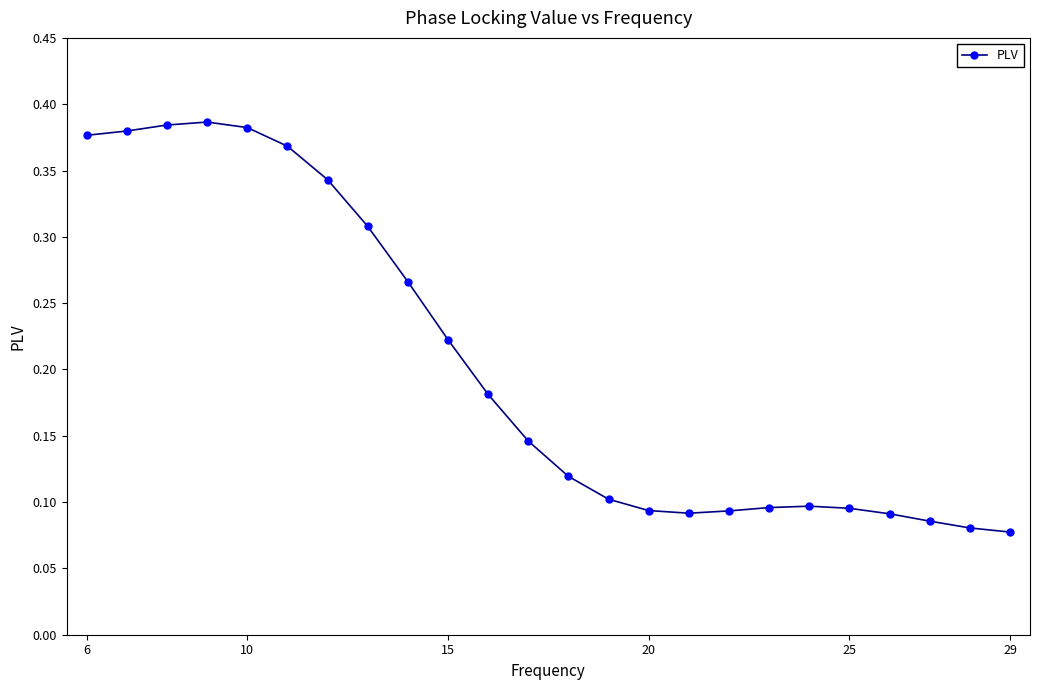

How many values are between 0 and 1?

24